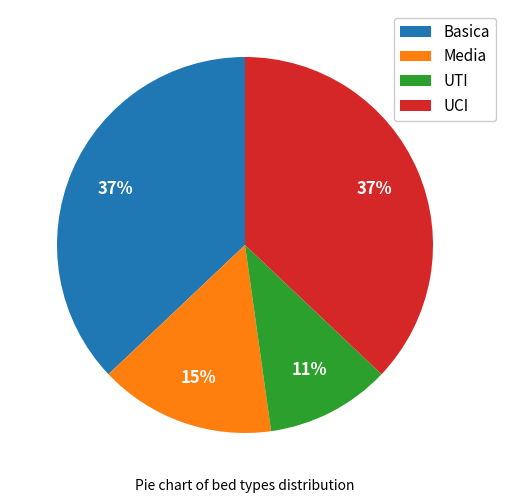

Does UTI represent more than half of the total?

No